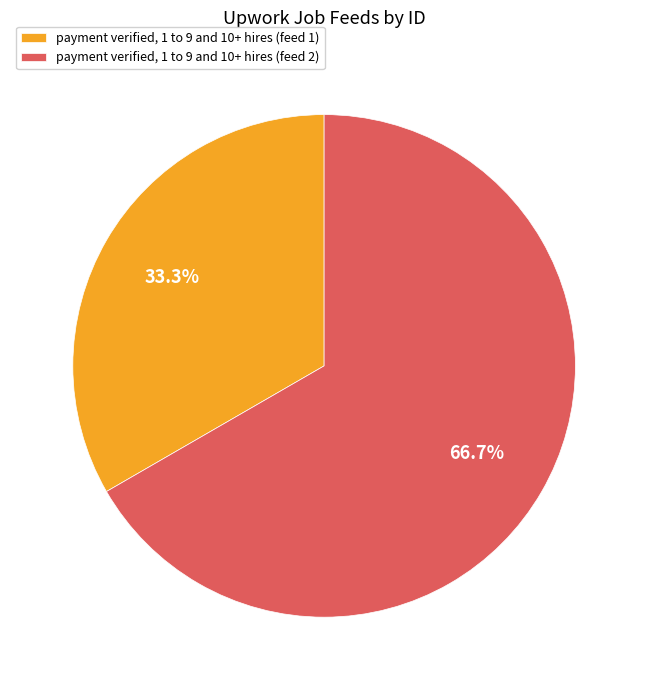

Is it true that payment verified, 1 to 9 and 10+ hires (feed 2) is 67% of the pie?

True